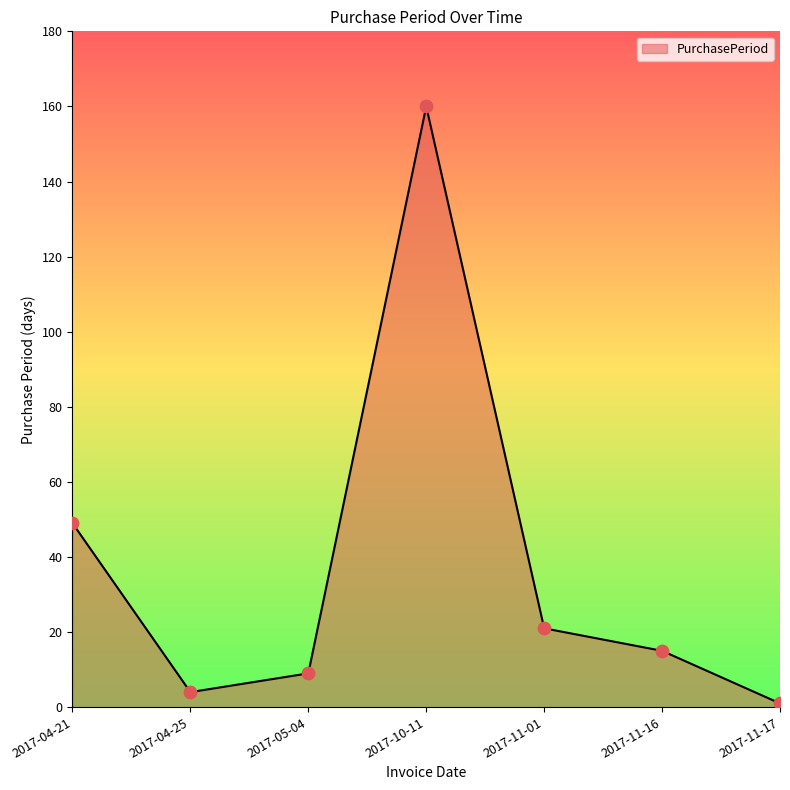

Between 2017-11-16 and 2017-11-01, which is larger?

2017-11-01